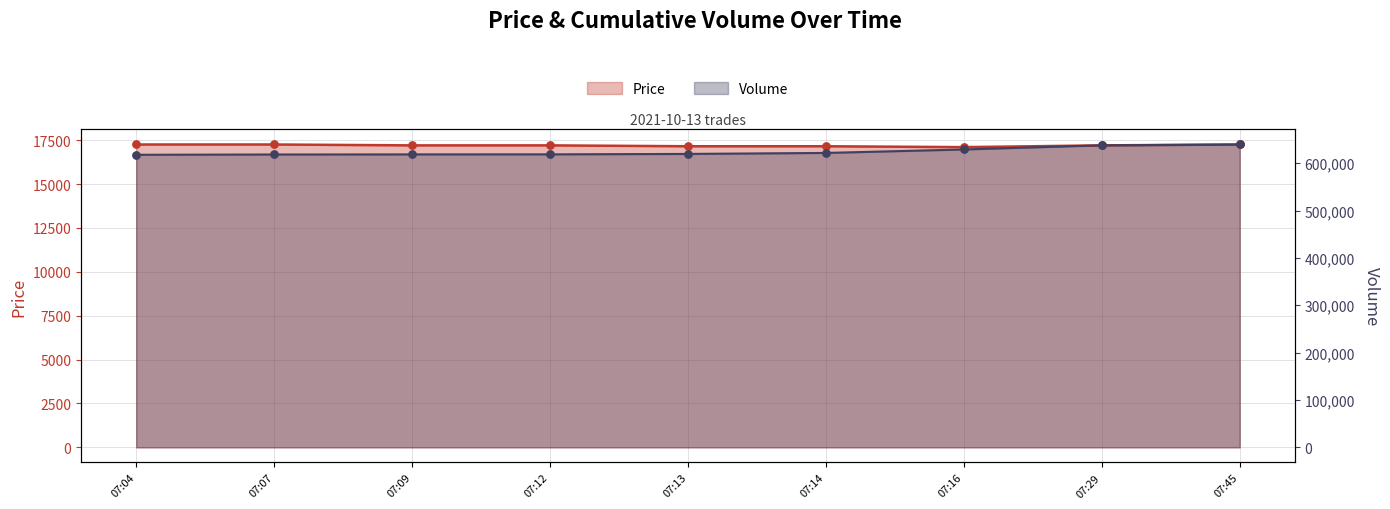

What is the total value across all series at 07:12?

635800